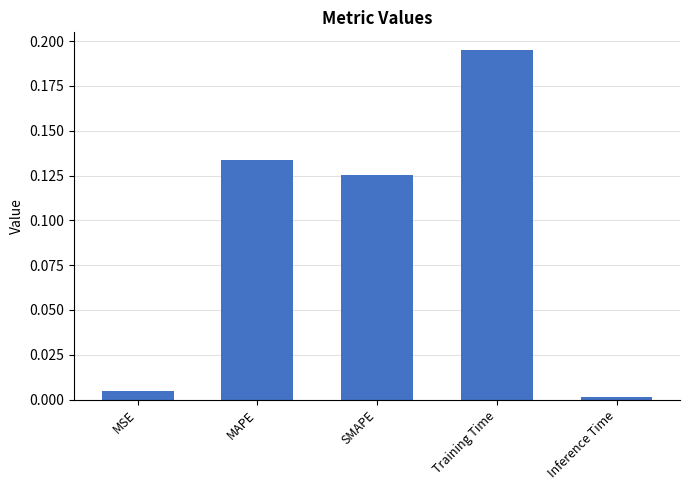

Rank the categories by value from highest to lowest.

Training Time, MAPE, SMAPE, MSE, Inference Time